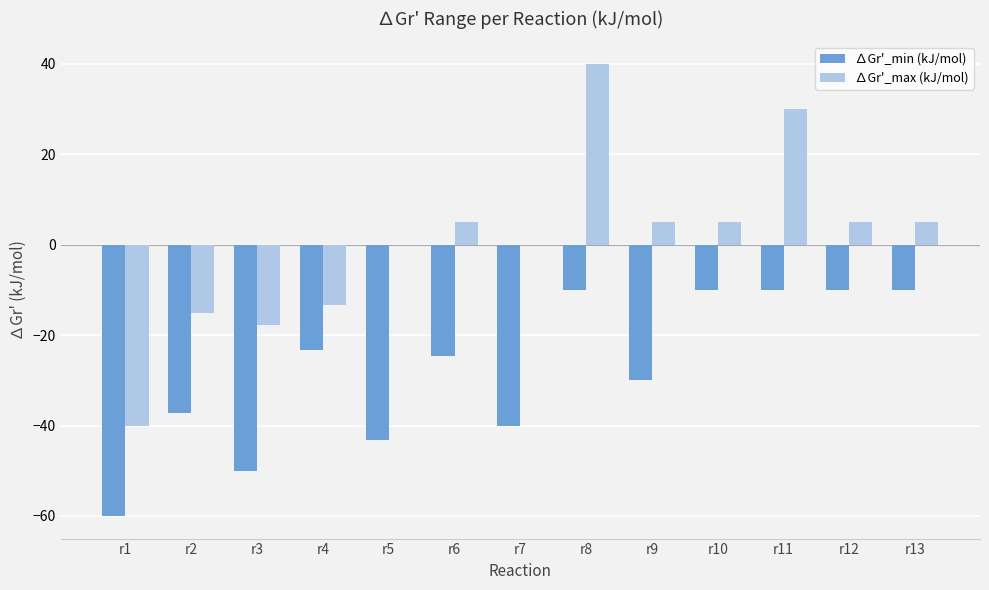

What are all the series names shown in the legend?

∆Gr'_min (kJ/mol), ∆Gr'_max (kJ/mol)